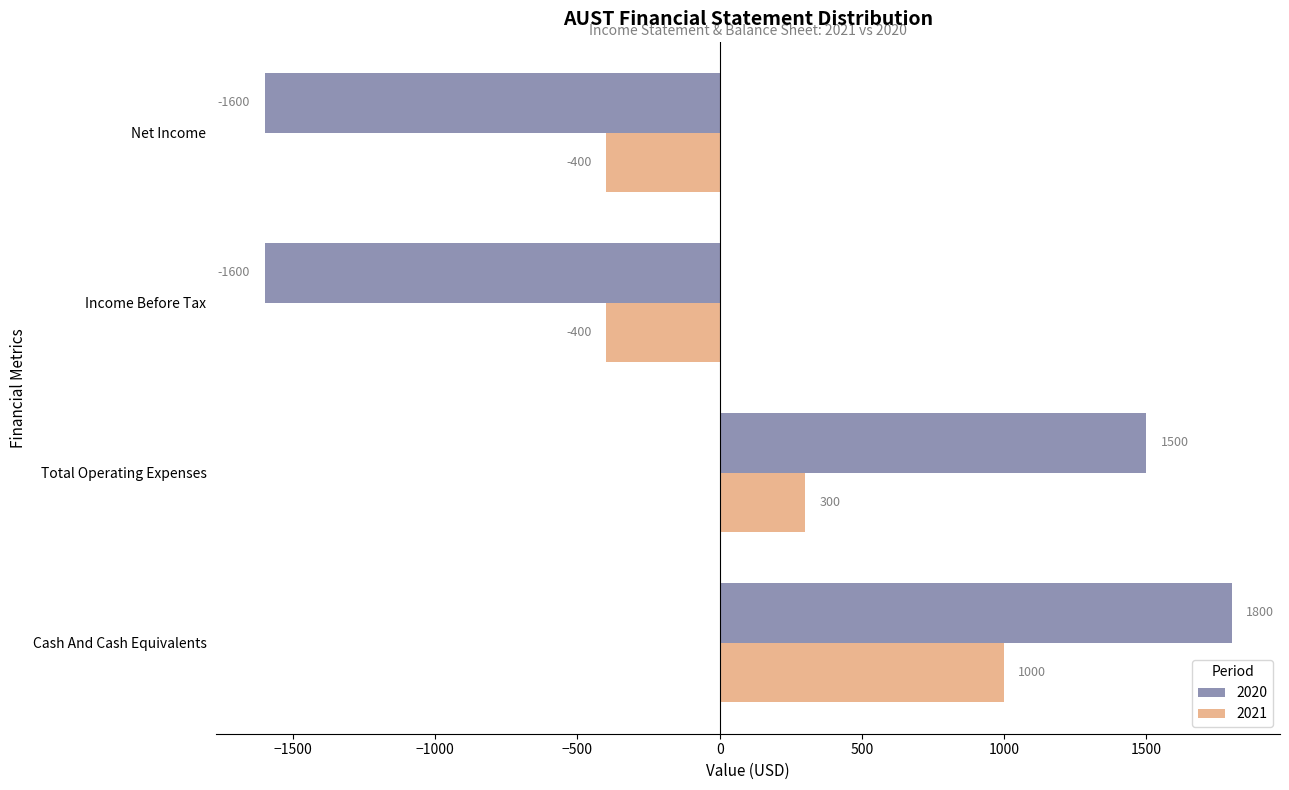

What is the total value across all series at Net Income?

-2000